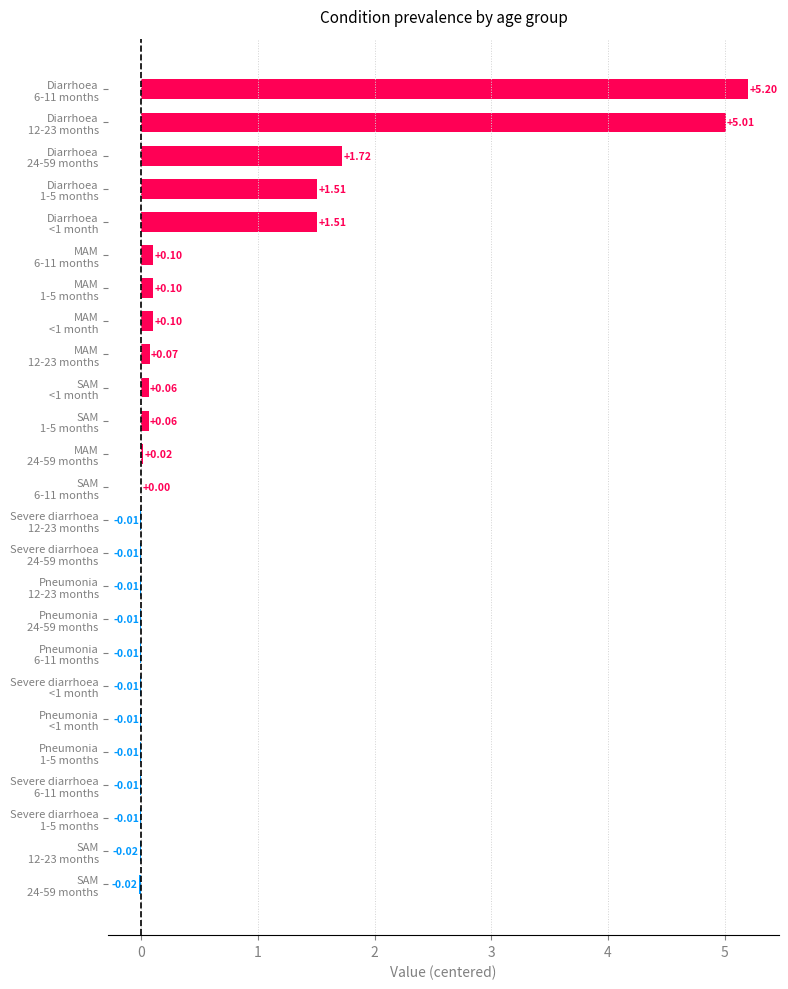

What is the sum of all values?

15.3